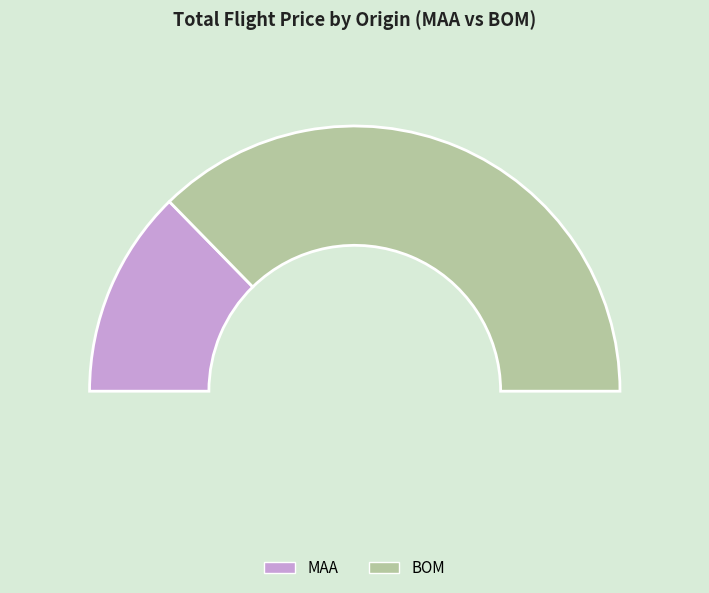

Does 19 represent more than half of the total?

No